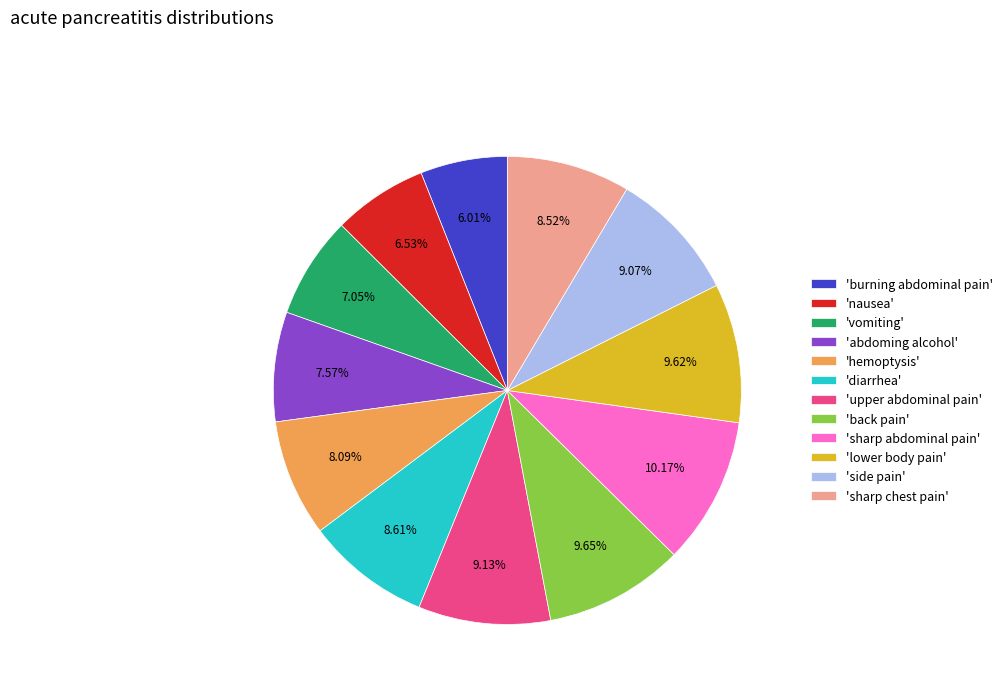

Which slice is the largest?

'sharp abdominal pain'